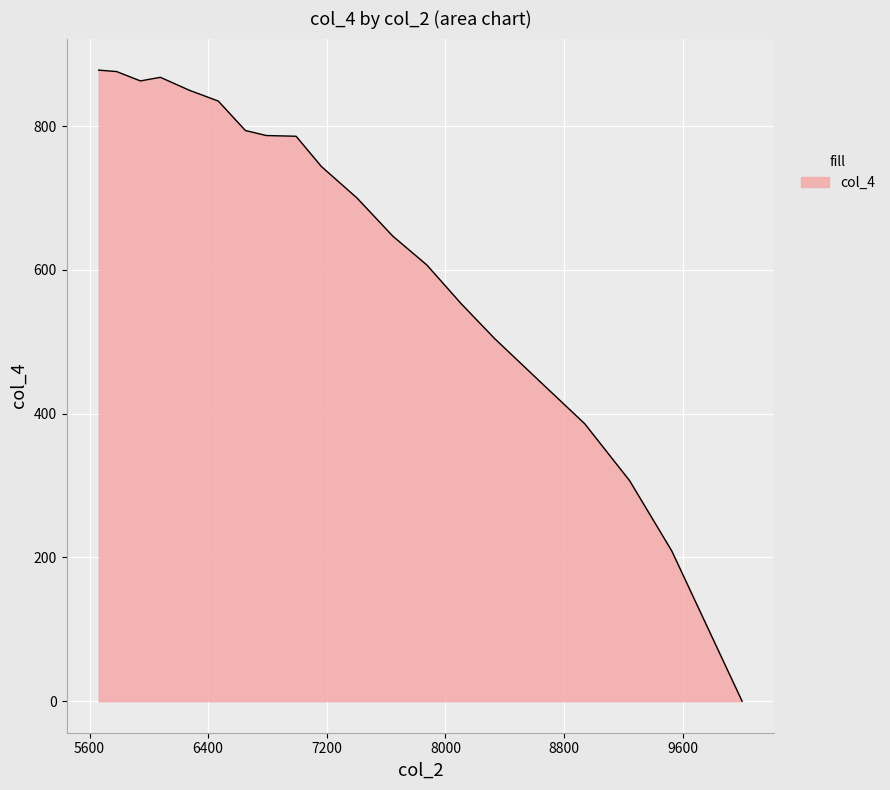

The chart shows a value of 412 at 10000. True or false?

False